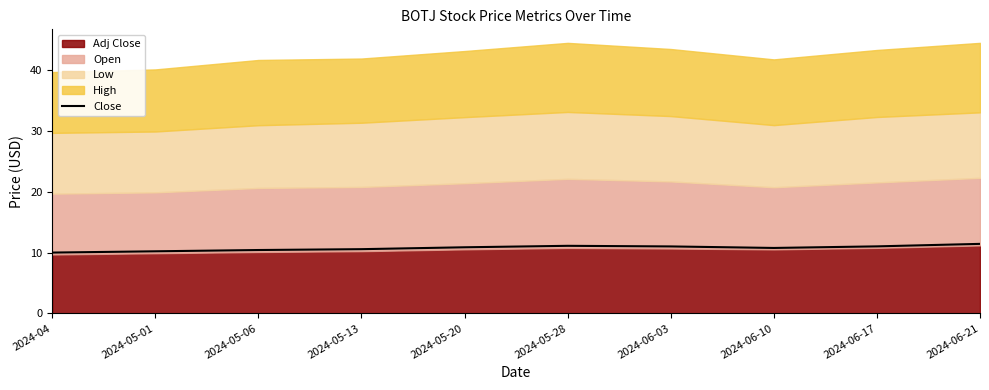

Is it true that the value at 2024-06-17 is 11.0?

True